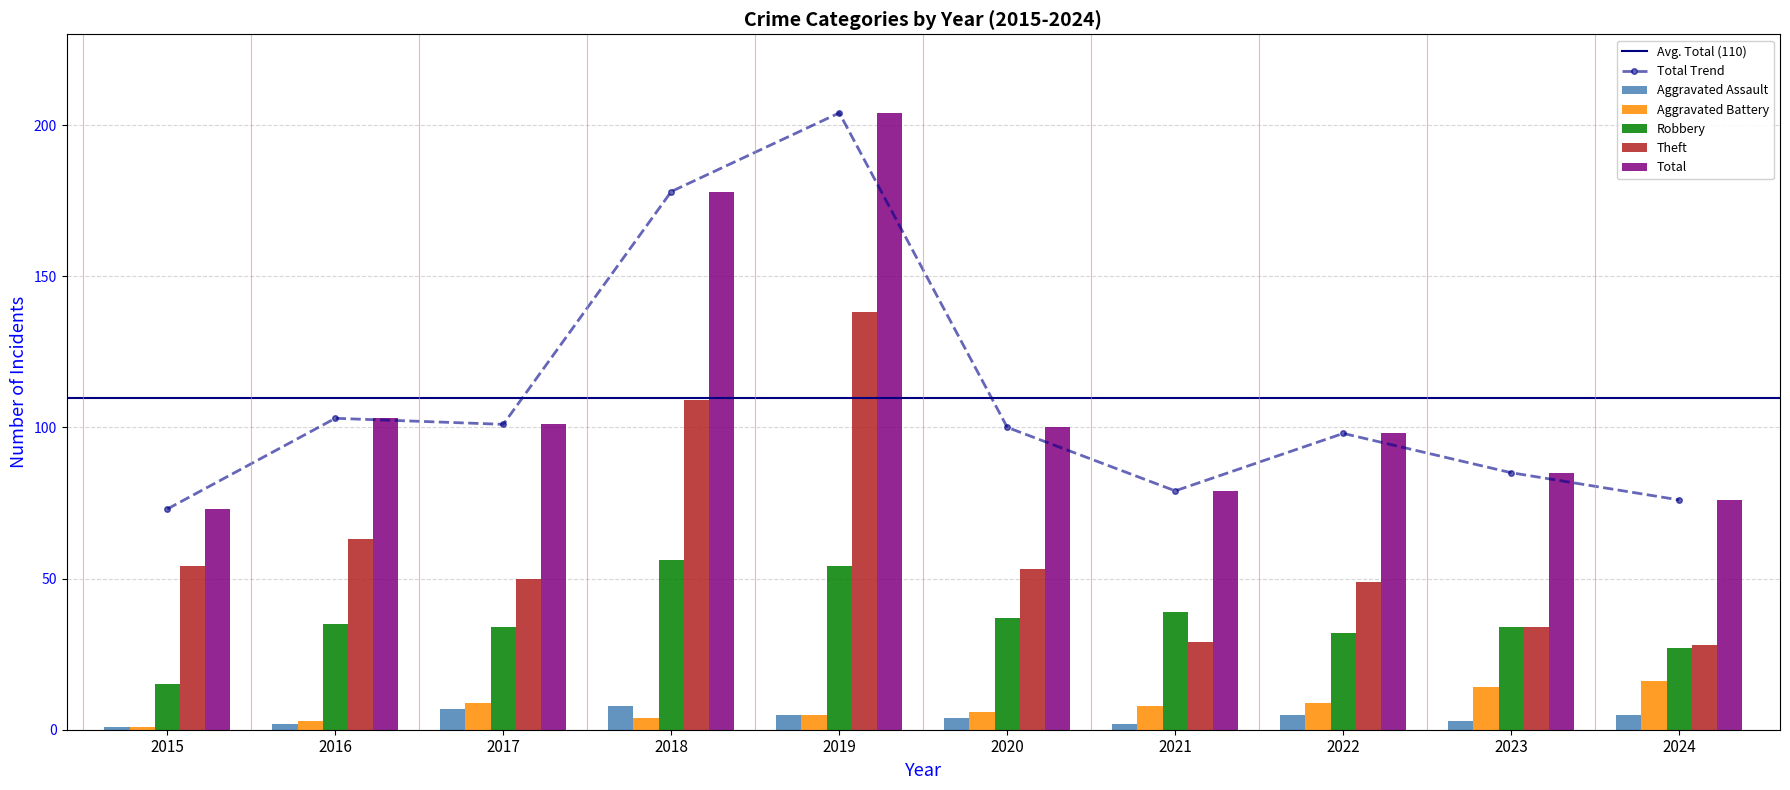

Between 2015 and 2019, which series saw the biggest shift?

Total